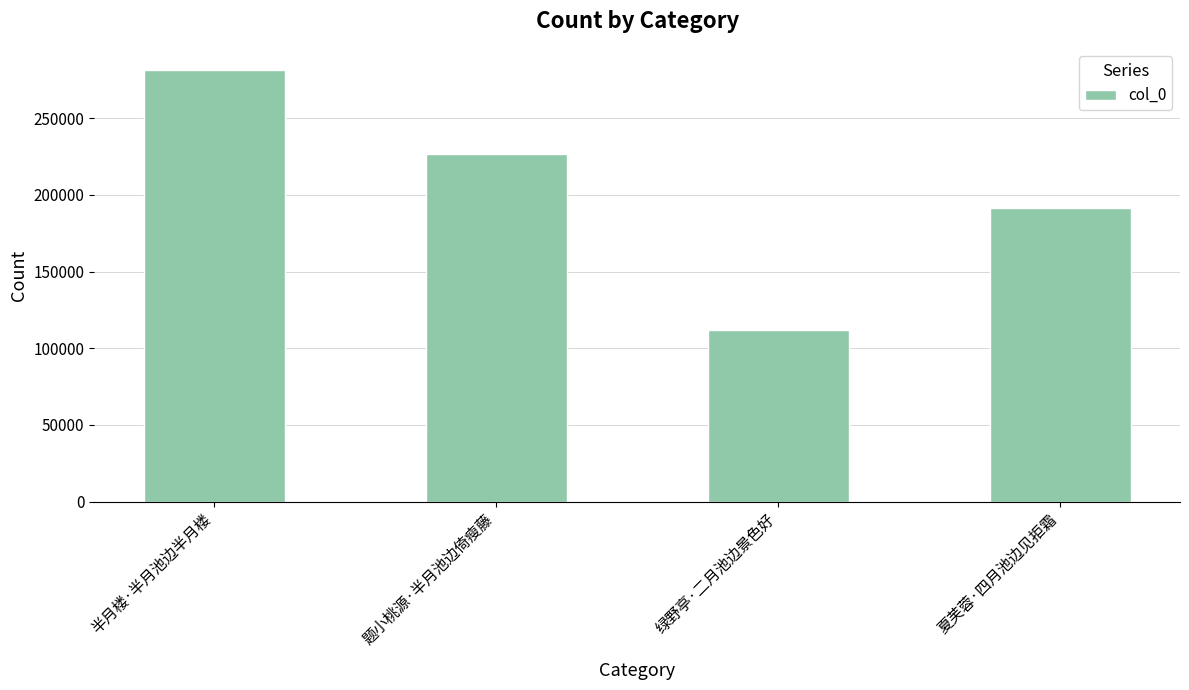

What is the value of the 4th bar from the left?

191477